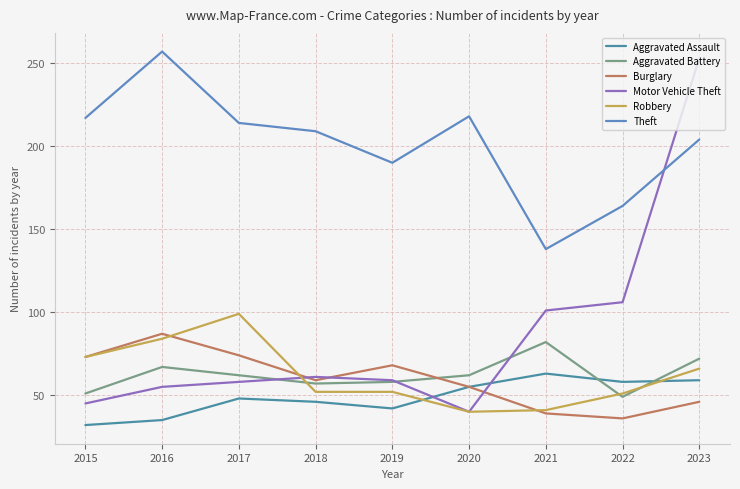

What is the sum of the Motor Vehicle Theft values at 2016 and 2017?

113